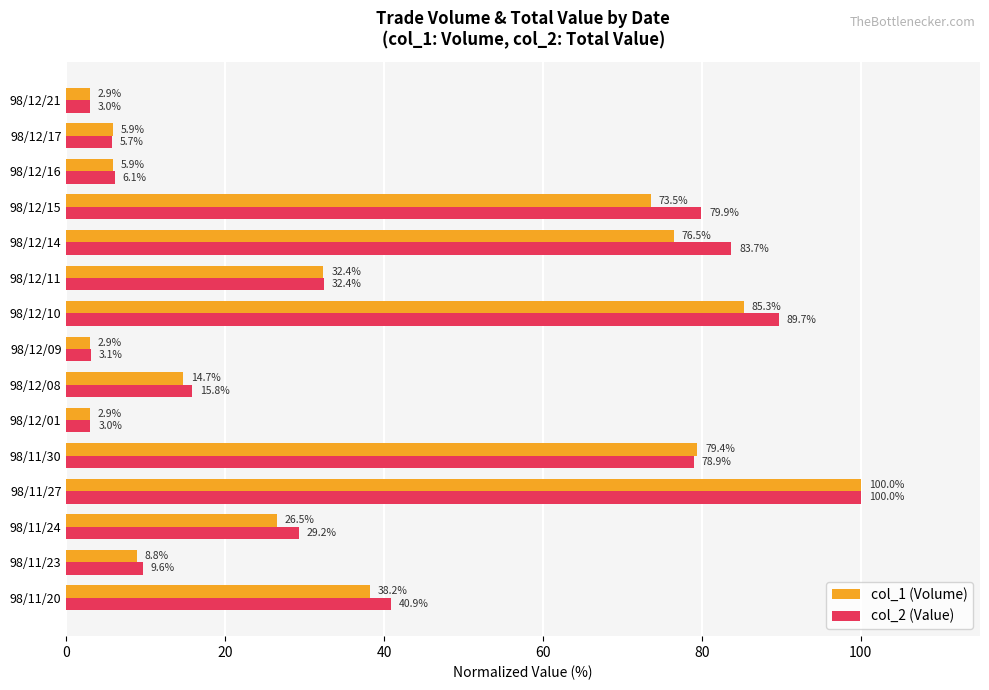

True or false: col_2 (Value) has a value of 20.1 at 98/11/20.

False